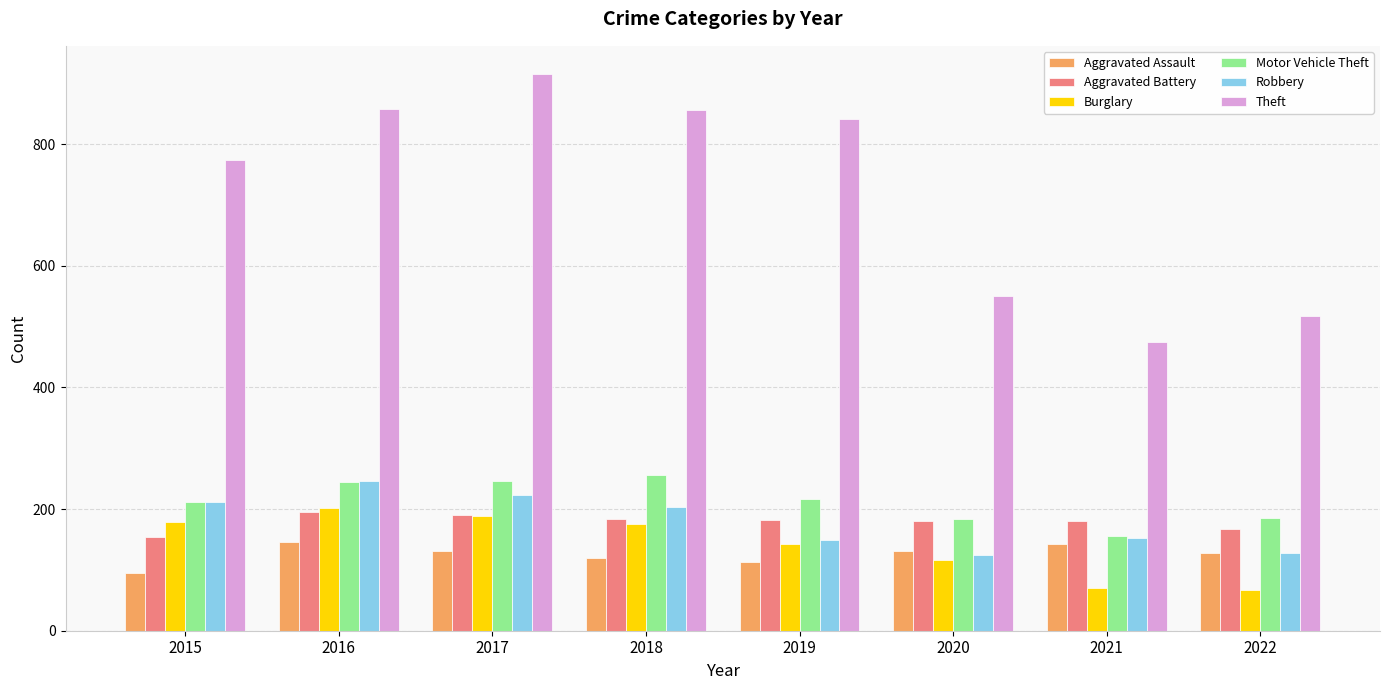

How many groups of bars are there?

8